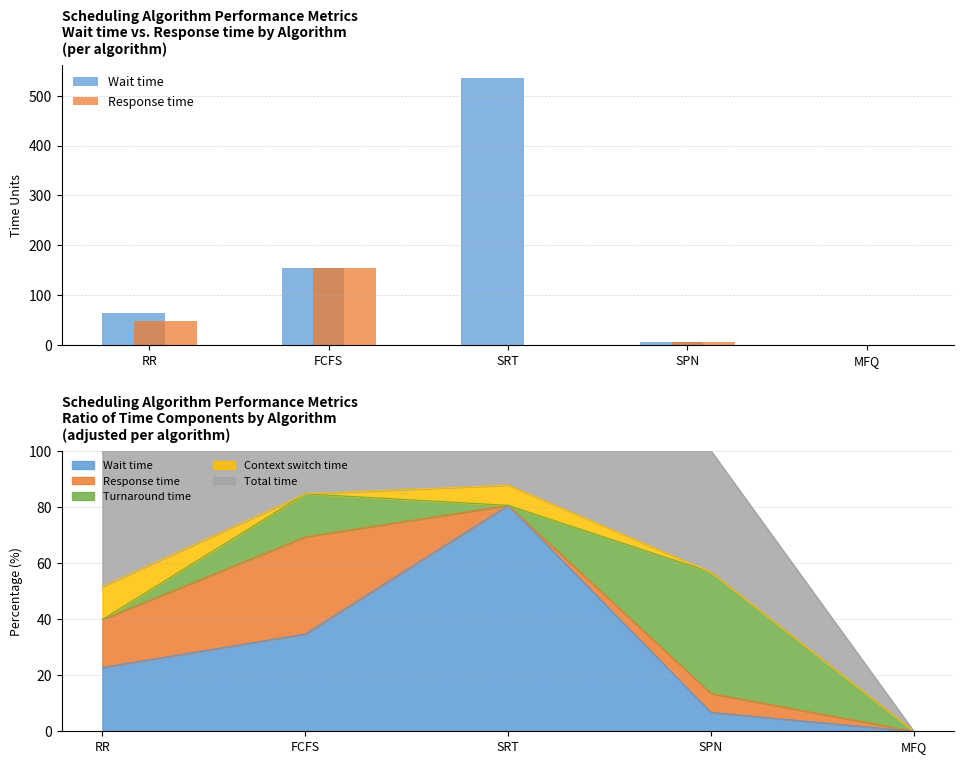

What is the difference between the Wait time values at RR and MFQ?

64